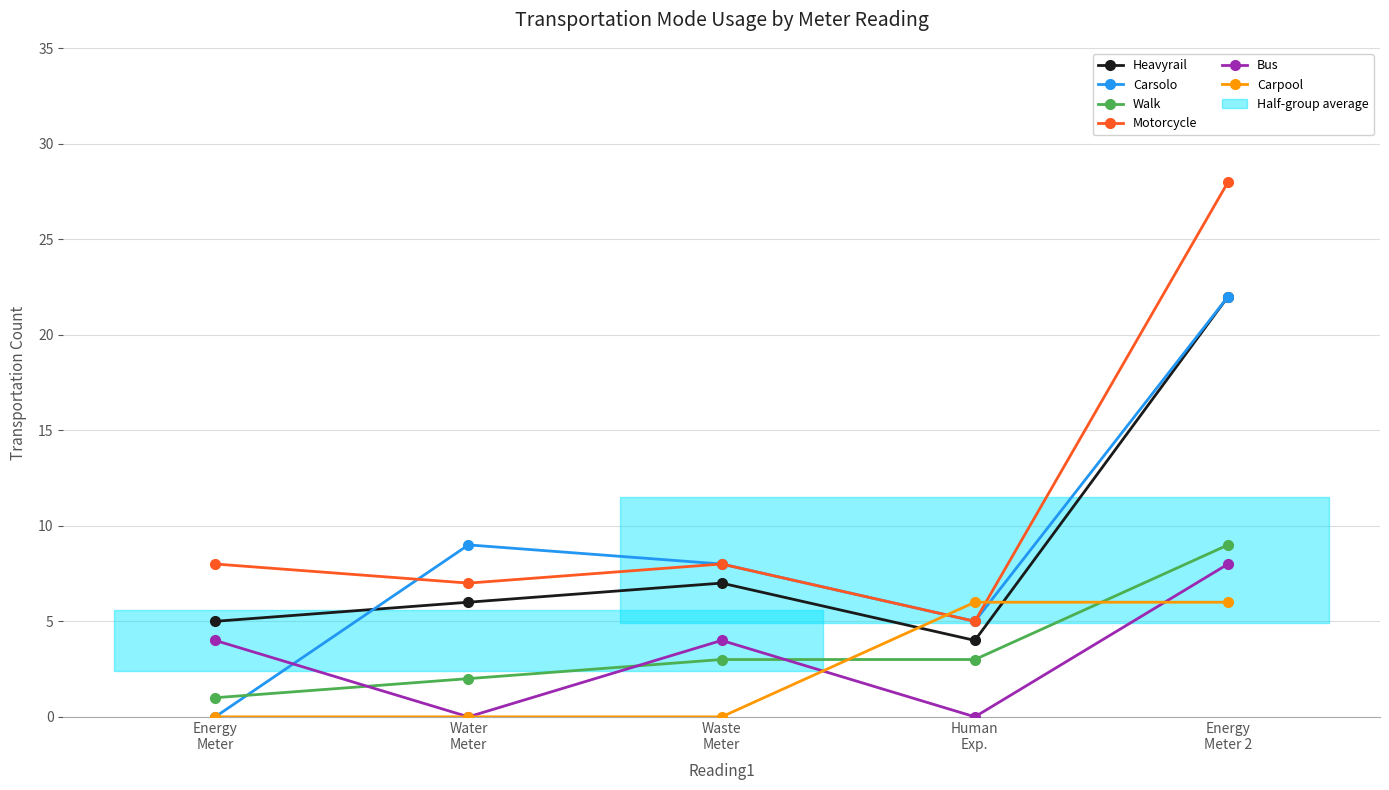

In Motorcycle, how many points are higher than both neighbors (excluding endpoints)?

1